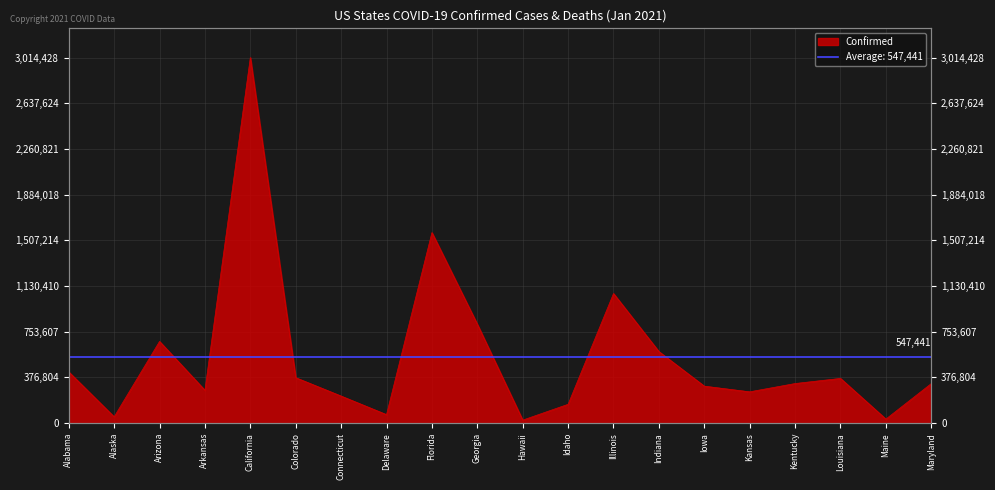

Which label corresponds to the largest value in the chart?

California